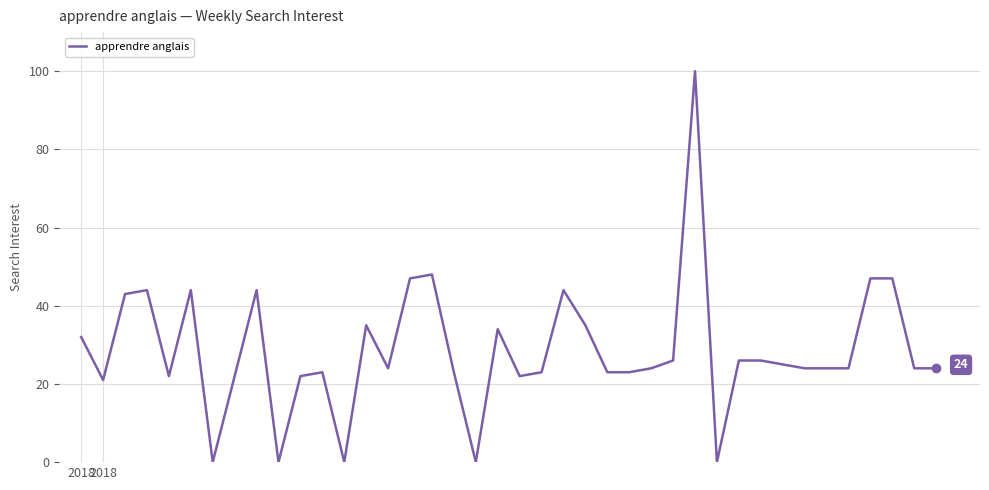

What is the greatest value displayed?

100